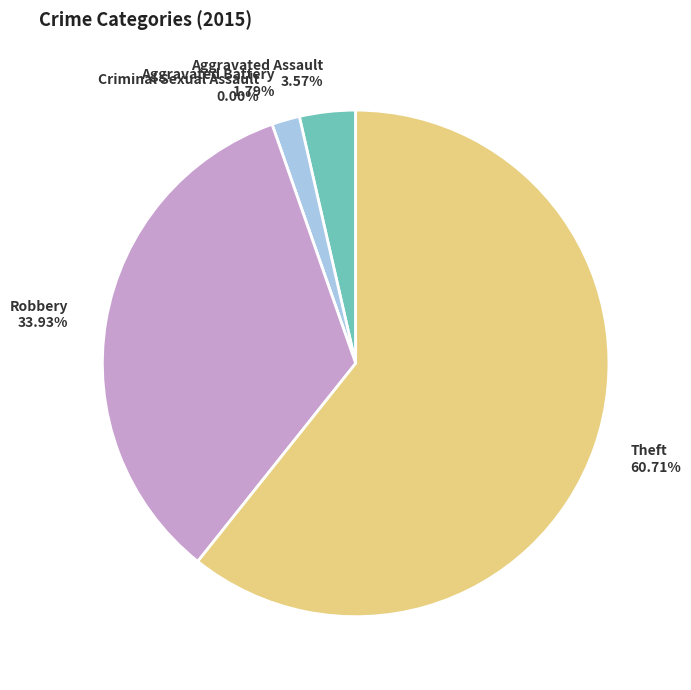

Is there a majority slice in this chart?

Yes